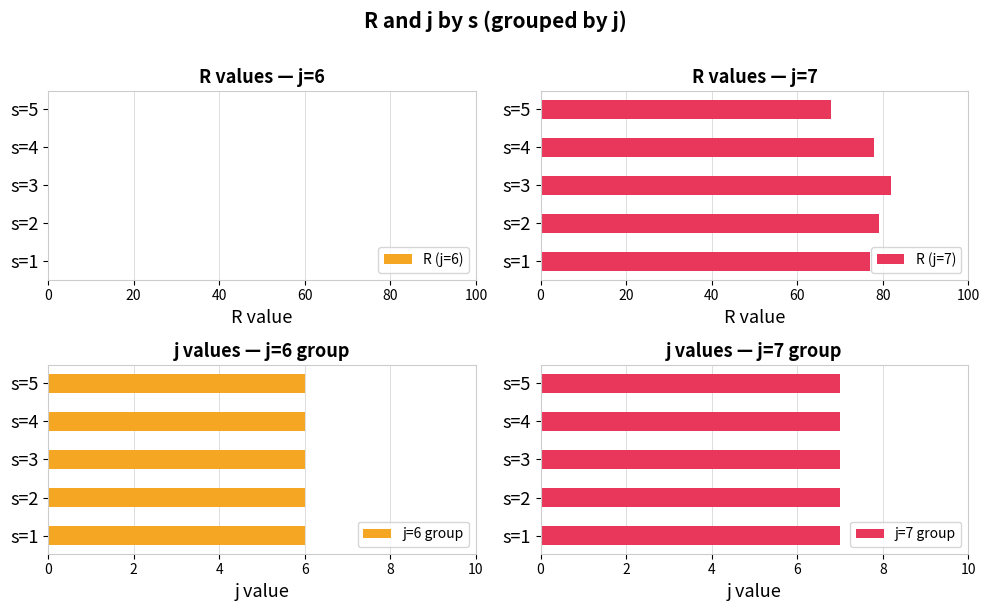

What is the average value of the R (j=7) series?

77